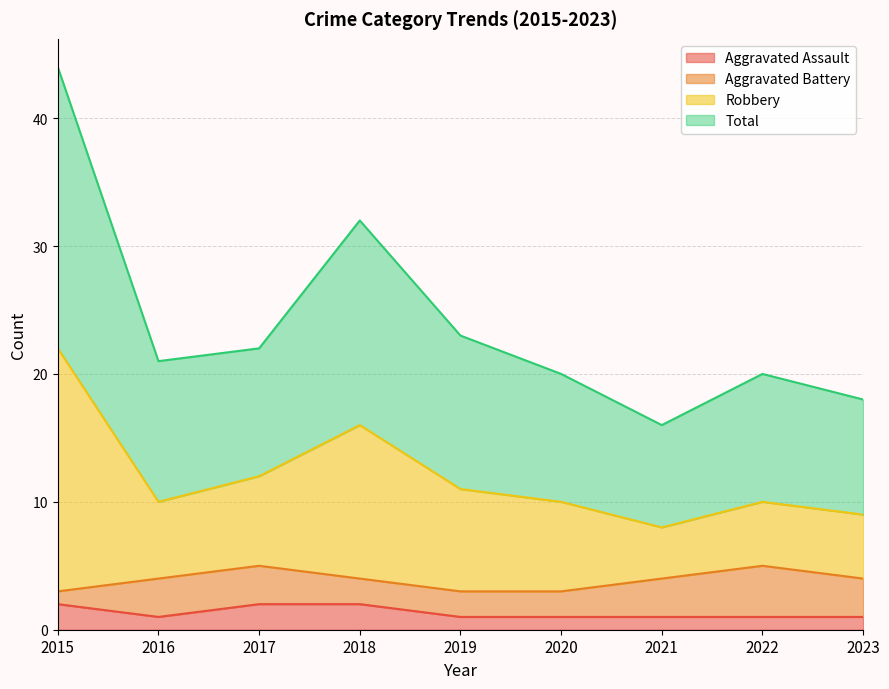

At which label does Total reach its minimum?

2021